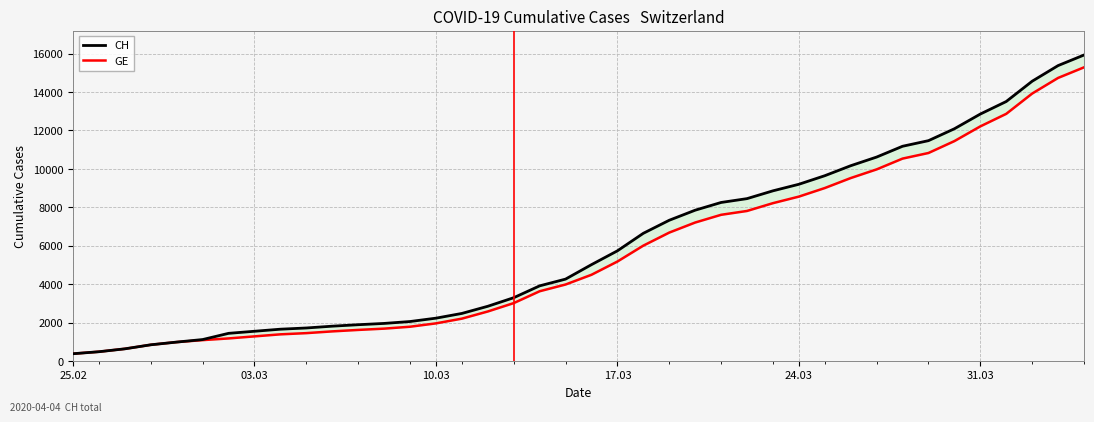

What is the sum of all CH values?

242133